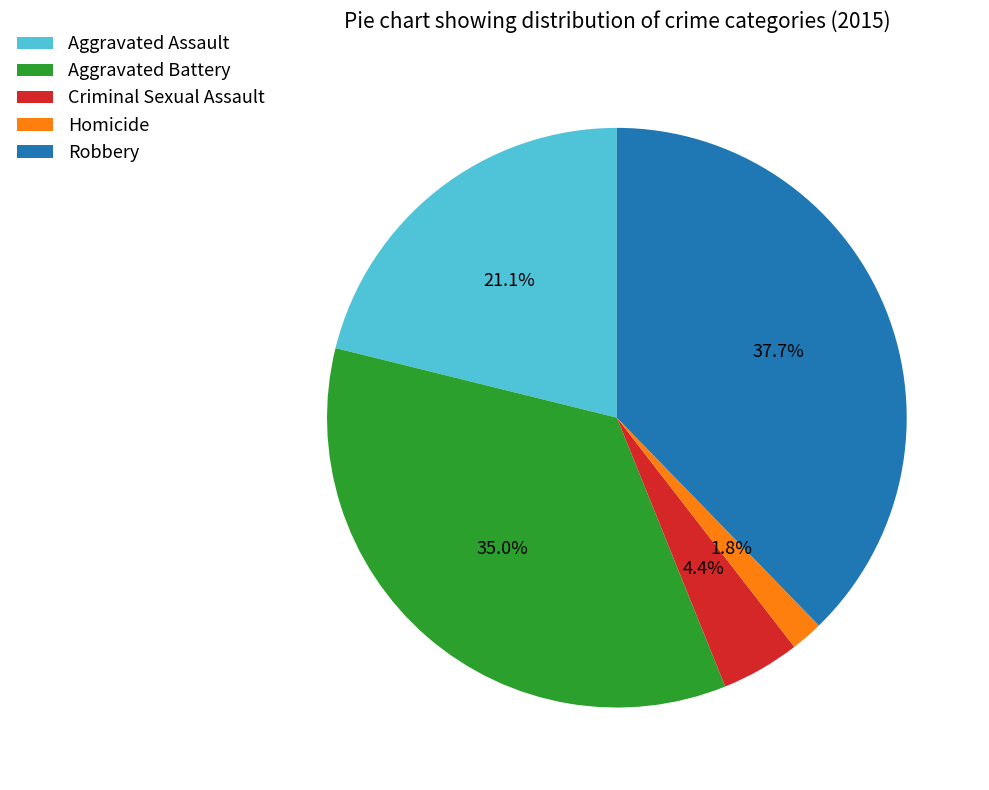

To the nearest percent, what is the difference between the largest and smallest slice percentages?

36%